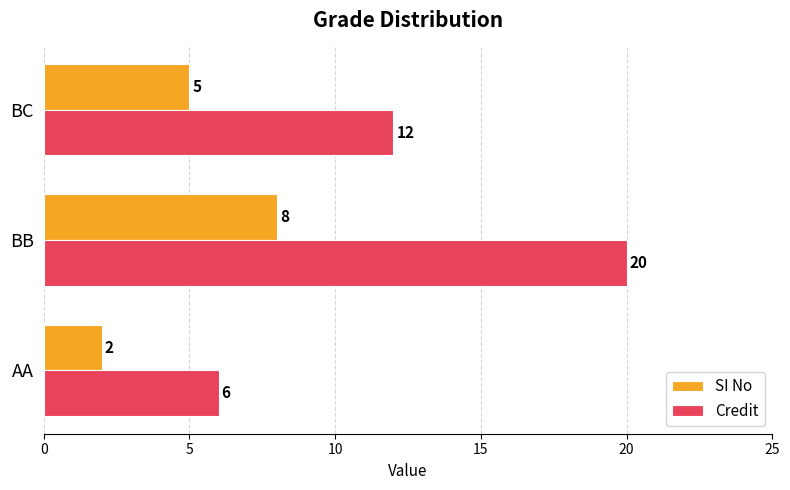

Rank the series by their maximum value, from highest to lowest.

Credit, SI No